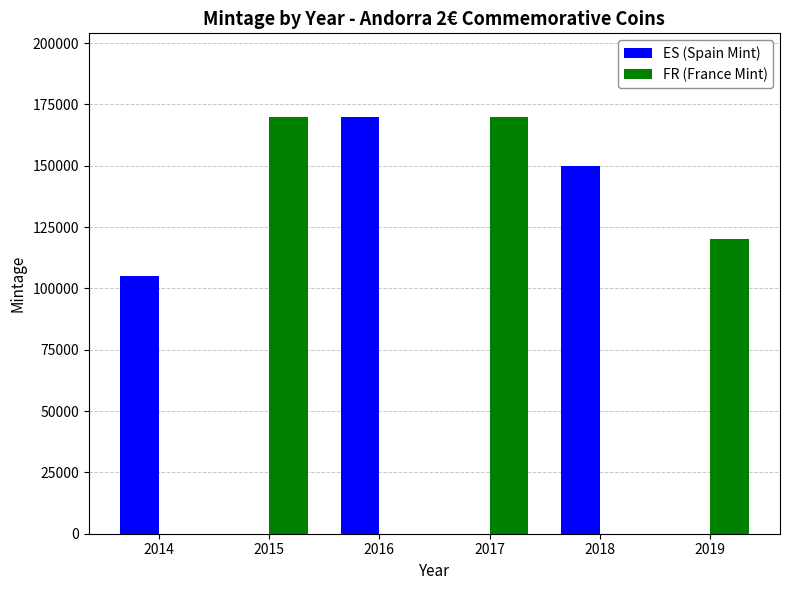

What is the total value across all series at 2016?

170000